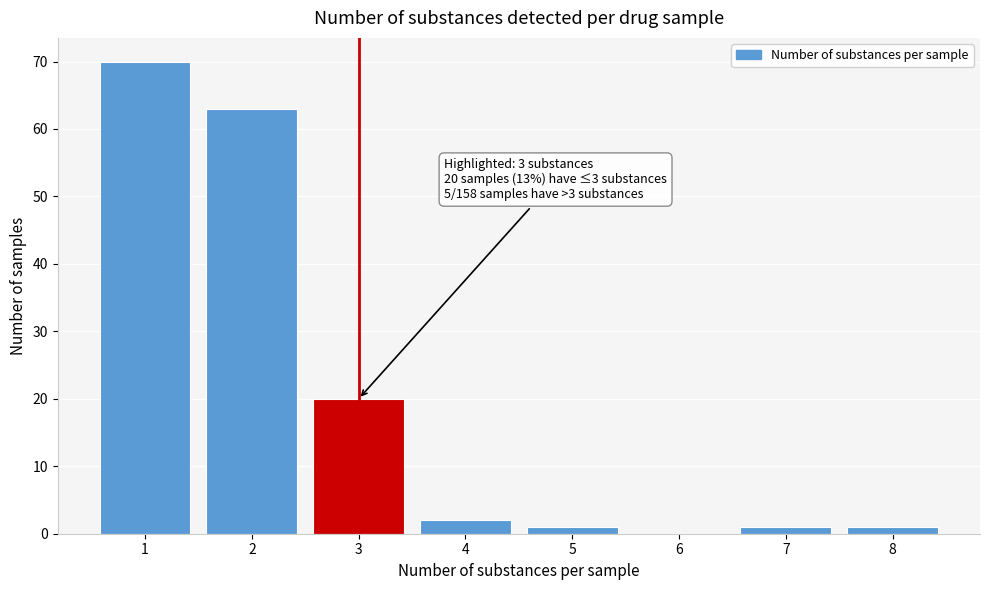

Reading left to right, transcribe all the data shown in this chart.

1=70	2=63	3=20	4=2	5=1	6=0	7=1	8=1